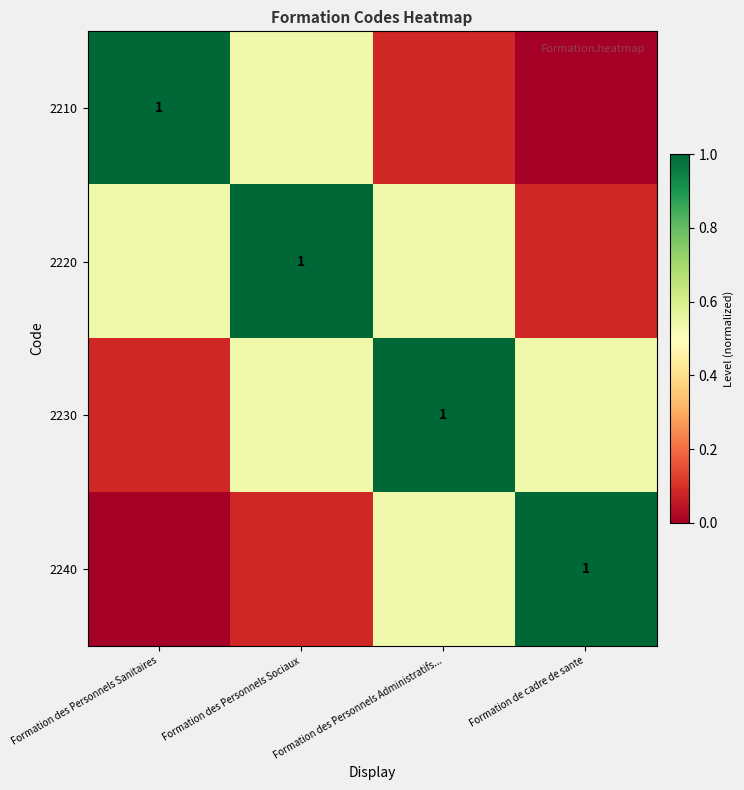

Is the value of 2240 at Formation des Personnels Sanitaires greater than the value of 2230 at Formation des Personnels Sociaux?

No